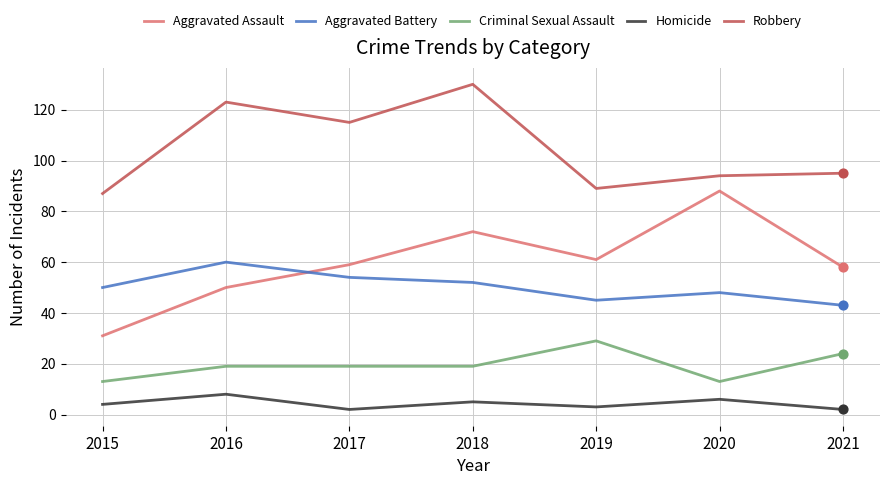

At which category is the sum across all series the highest?

2018